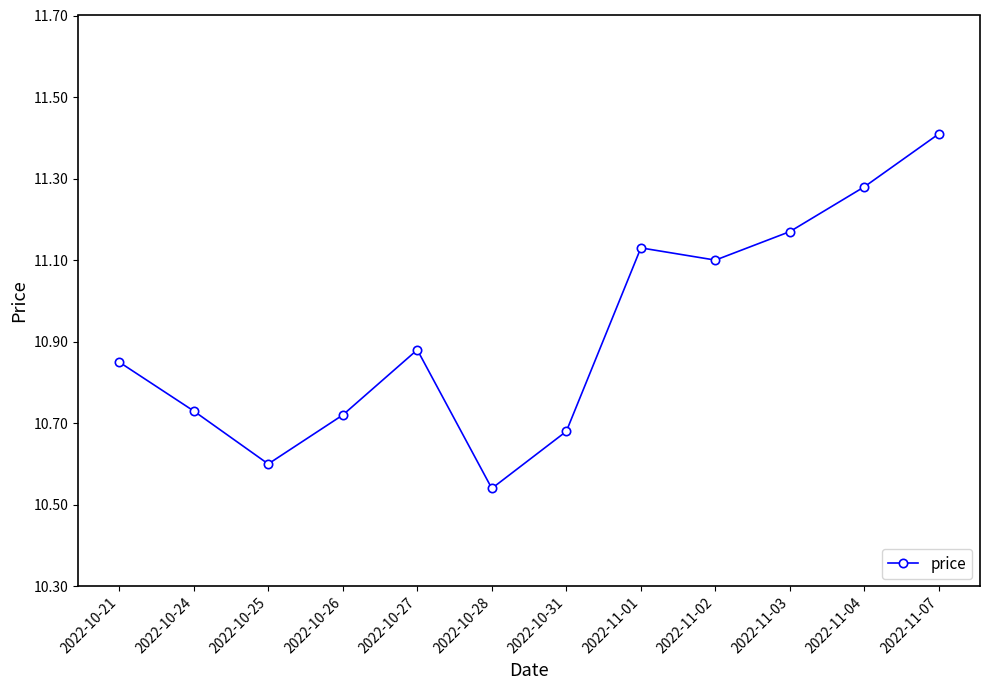

What is the ratio of the value at 2022-11-03 to the value at 2022-11-07?

1.0